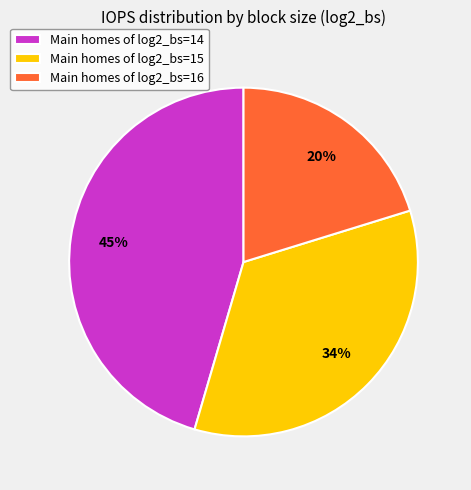

Combined, do Main homes of log2_bs=16 and Main homes of log2_bs=15 account for over 50%?

Yes